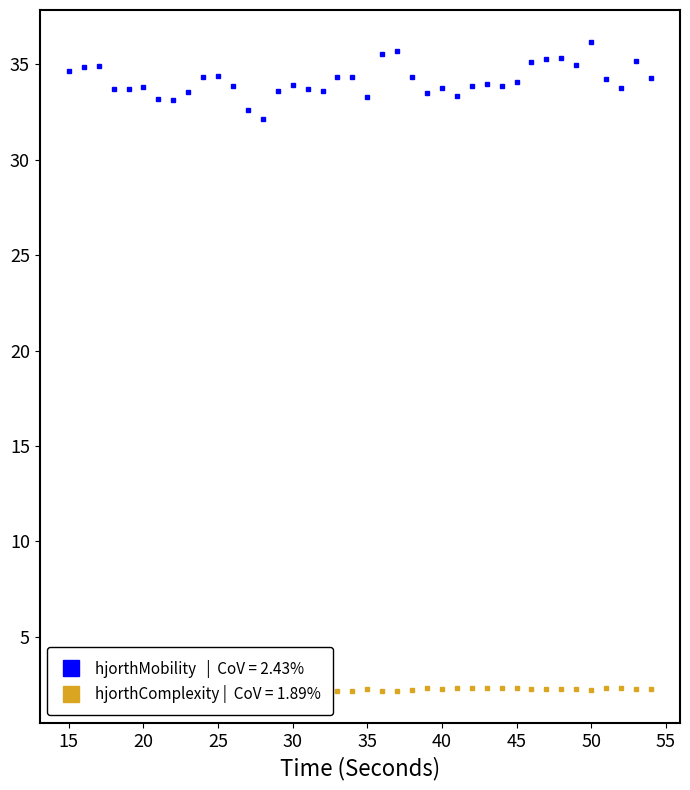

What is the minimum value shown in the chart?

2.2